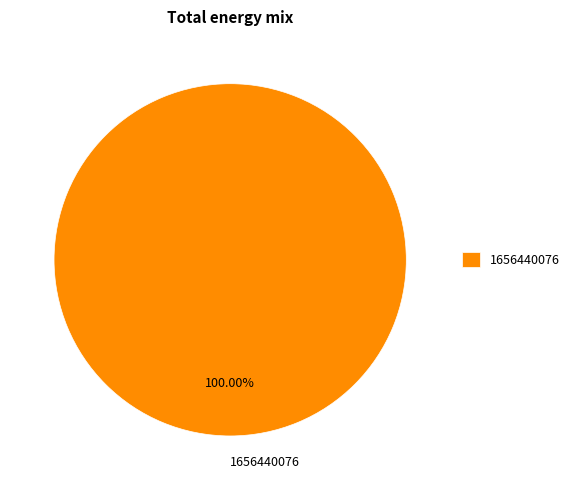

Rank the categories by value from lowest to highest.

1656440076